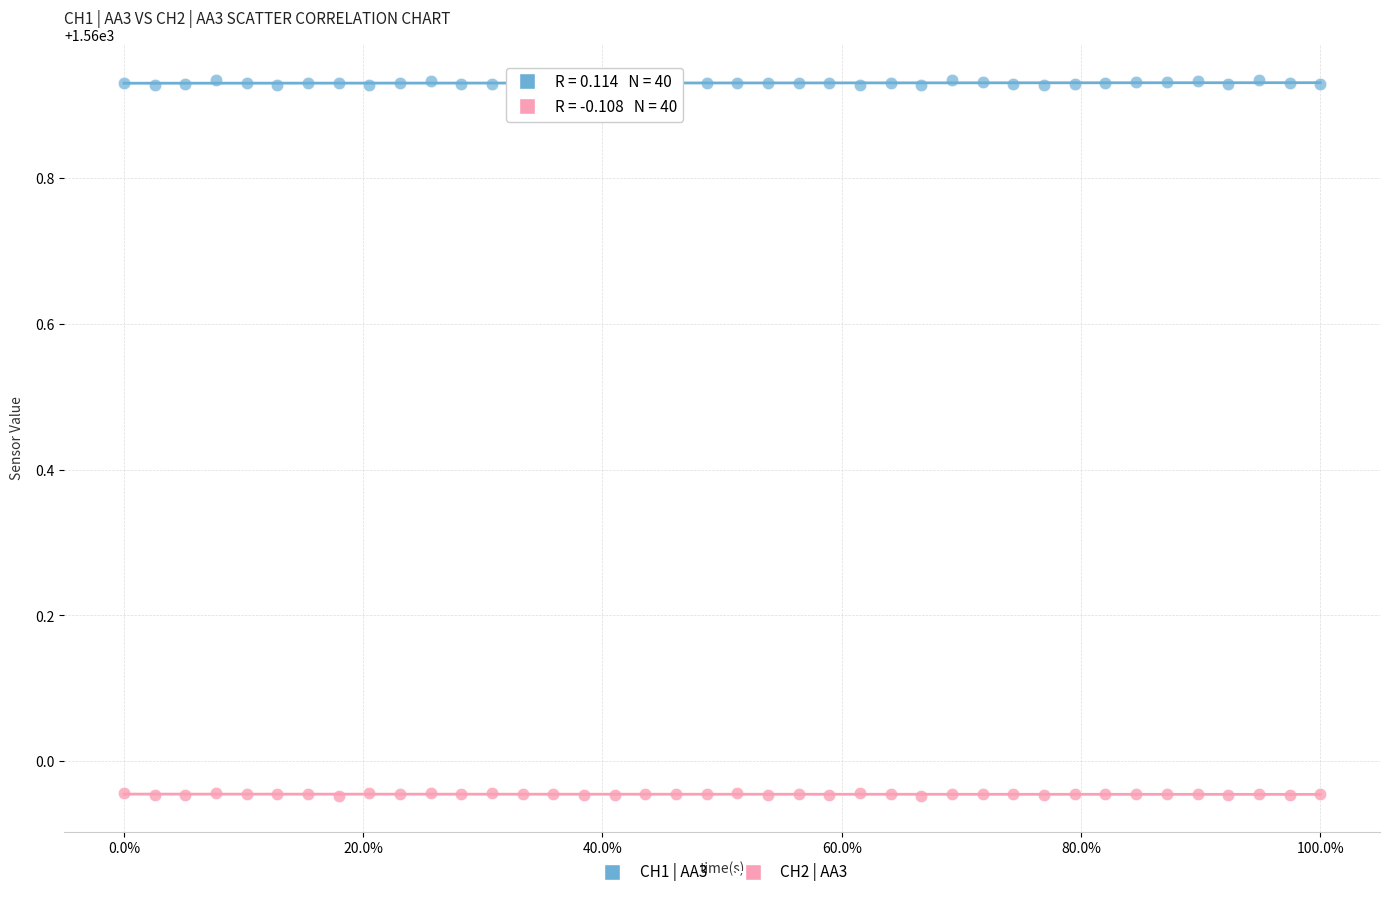

Which series contains the lowest Y value?

CH2 | AA3